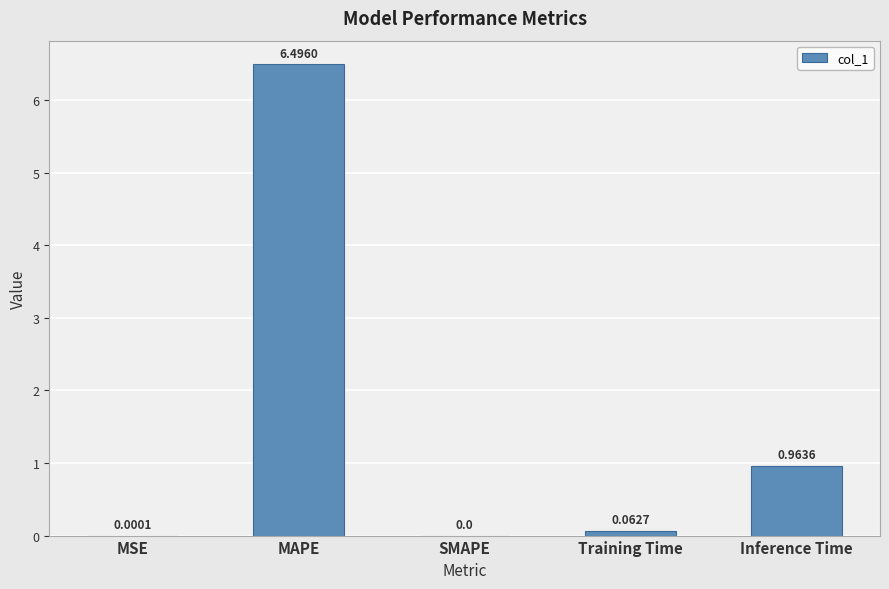

Which has a higher value, SMAPE or MSE?

MSE